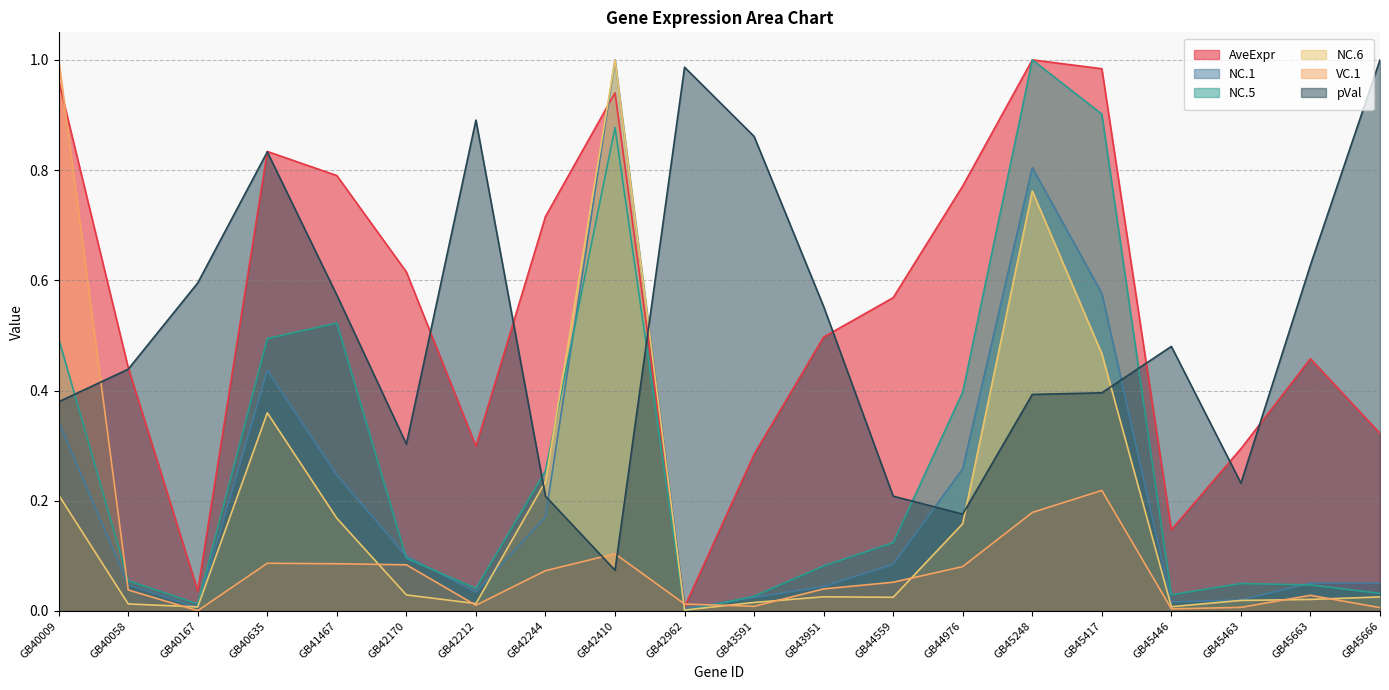

What is the difference between the maximum and second lowest values in the NC.6 series?

1.0